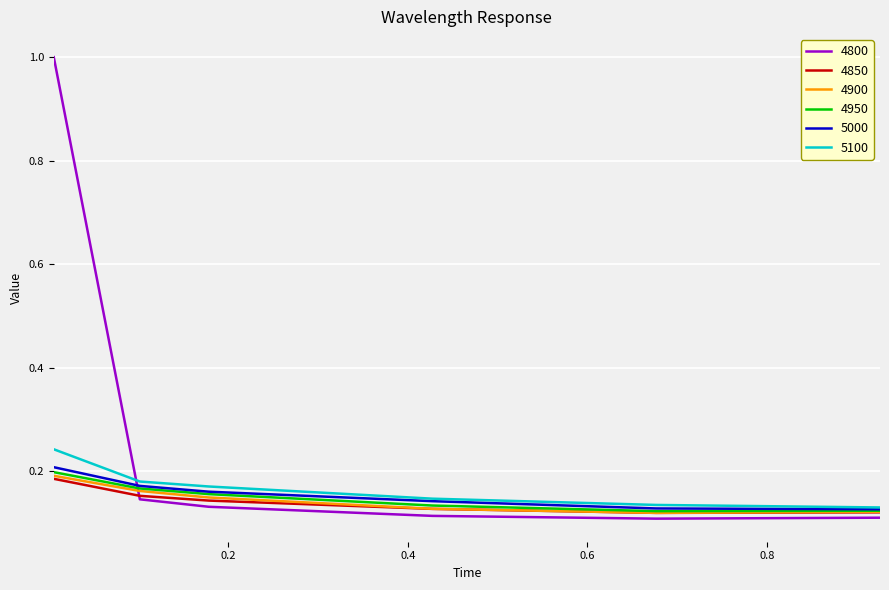

What is the maximum value for 4800?

1.0